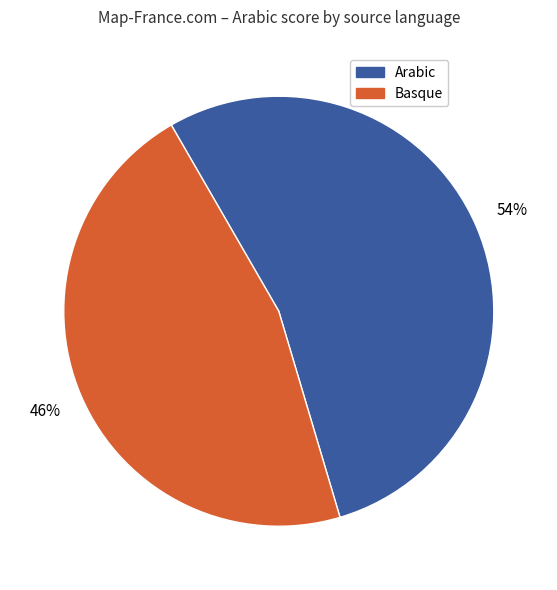

True or false: Basque accounts for 46% of the total.

True